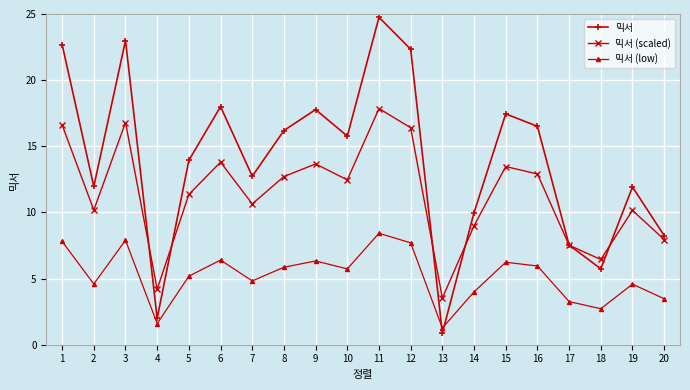

Is it true that 믹서 equals 30.6 at 12?

False